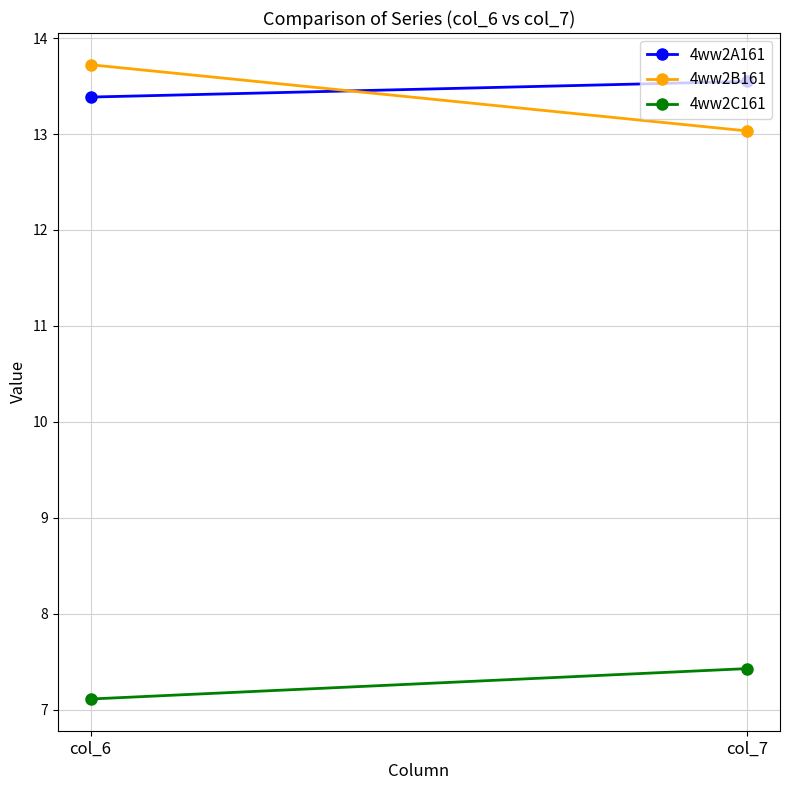

Where is 4ww2C161 nearest to the value 7?

col_6